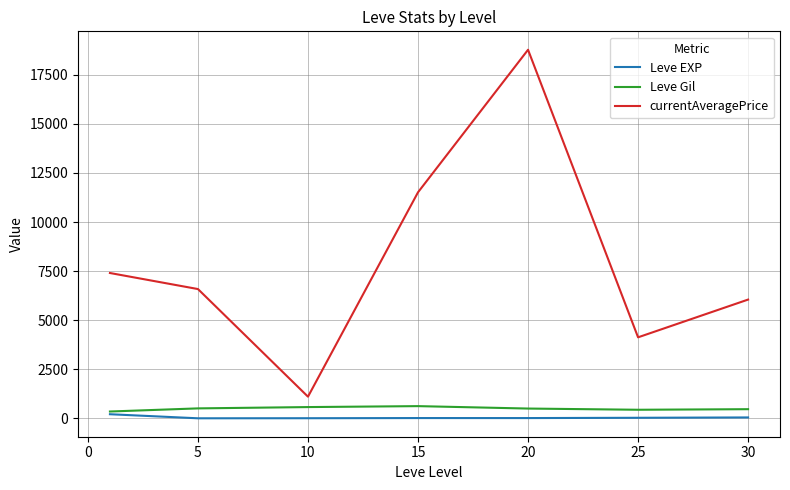

Does the chart have visible grid lines?

Yes